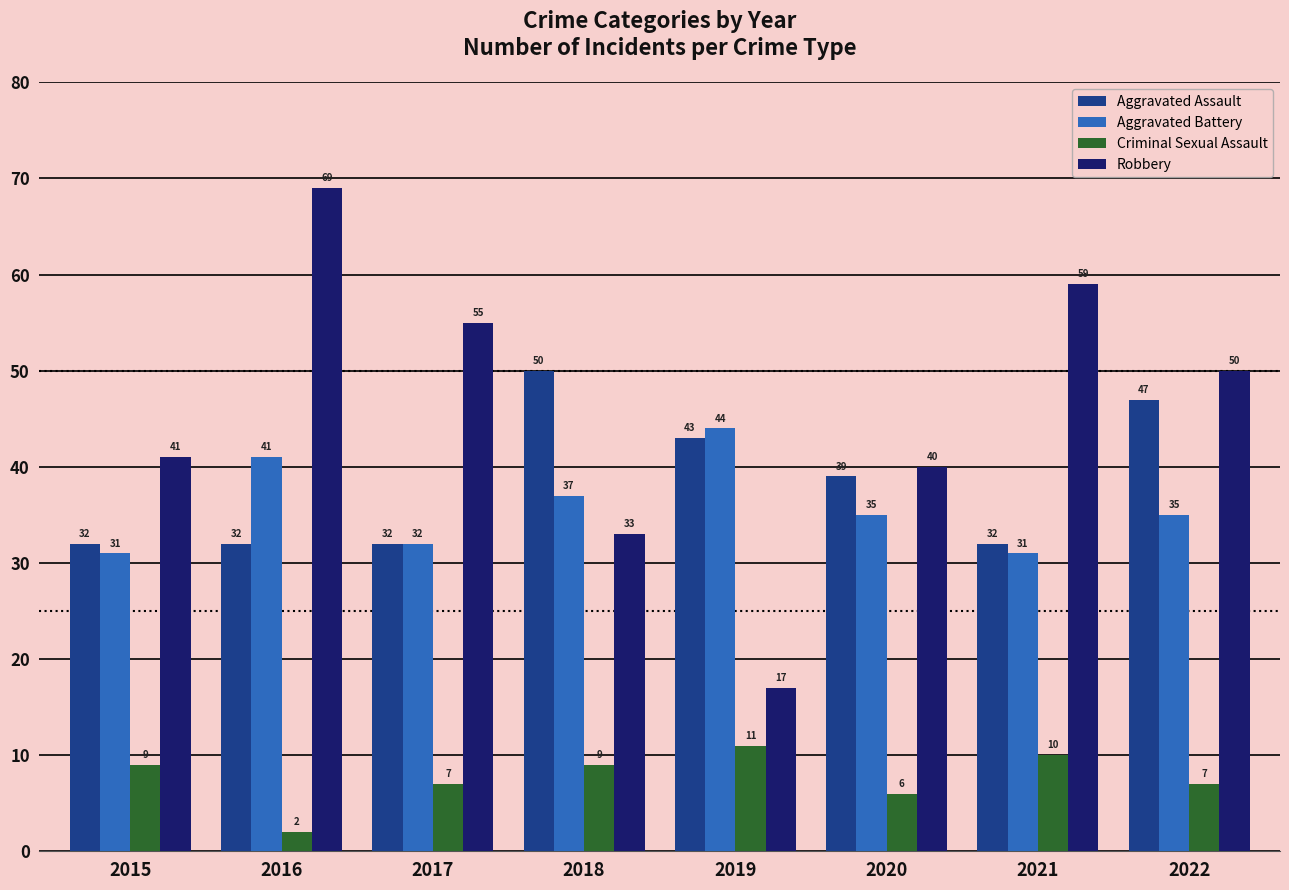

List the series in order of their peak value, lowest first.

Criminal Sexual Assault, Aggravated Battery, Aggravated Assault, Robbery